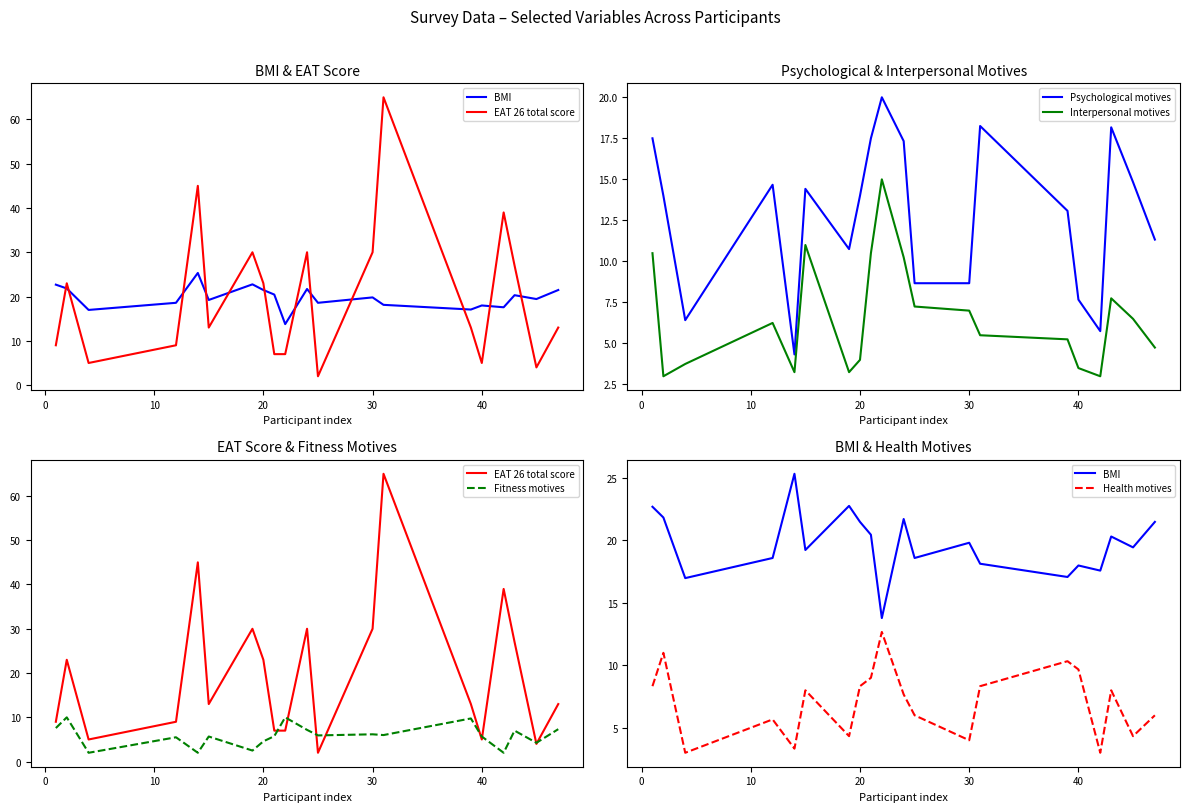

What is the minimum value for Interpersonal motives?

3.0